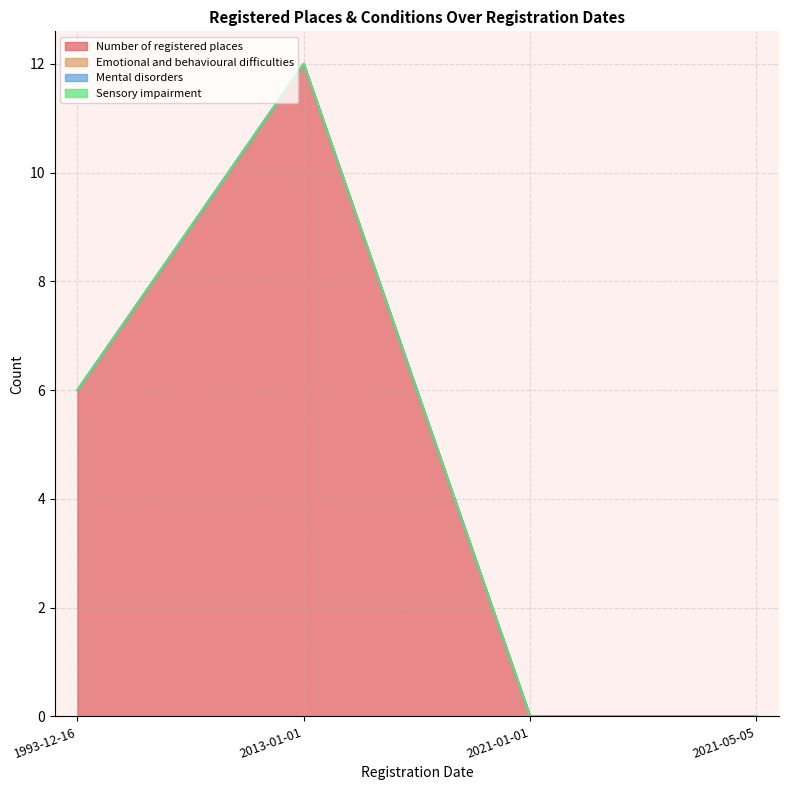

Reading left to right, extract all data points from this chart.

Number of registered places: 2021-05-05=0	2021-01-01=0	1993-12-16=6	2013-01-01=12
Emotional and behavioural difficulties: 2021-05-05=0	2021-01-01=0	1993-12-16=0	2013-01-01=0
Mental disorders: 2021-05-05=0	2021-01-01=0	1993-12-16=0	2013-01-01=0
Sensory impairment: 2021-05-05=0	2021-01-01=0	1993-12-16=0	2013-01-01=0